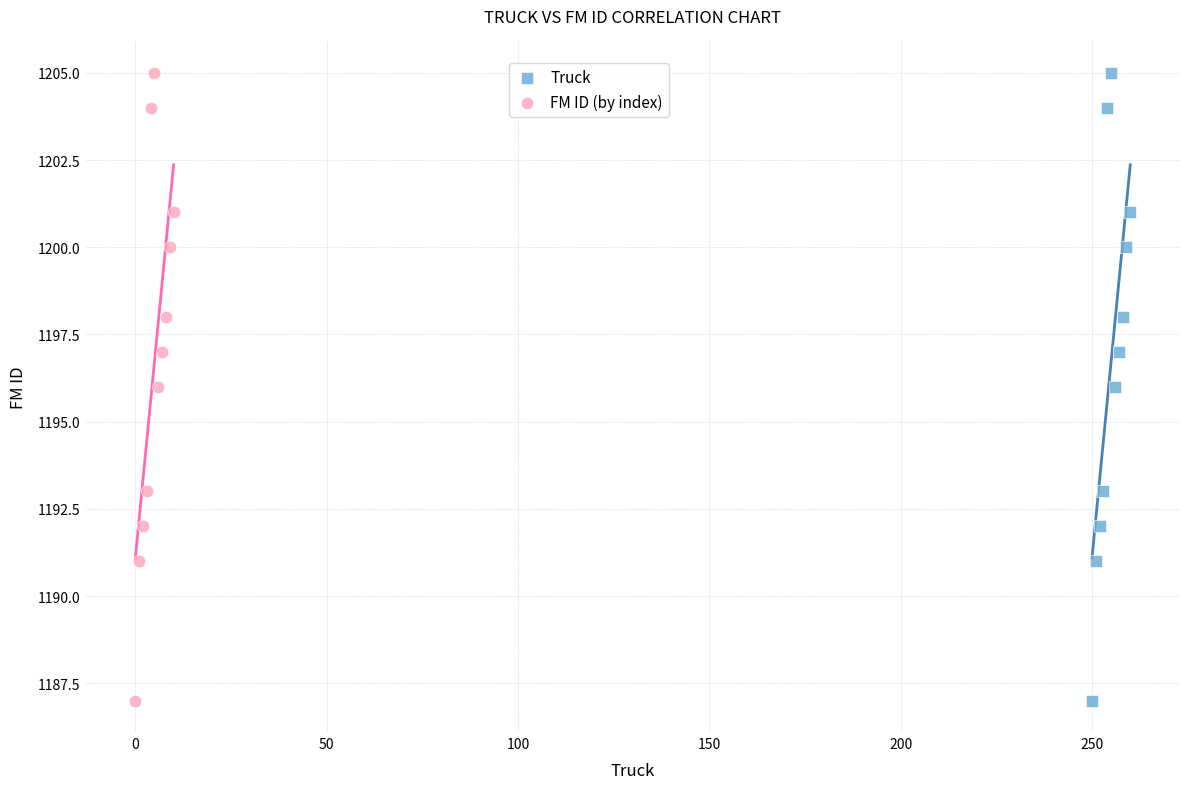

What are all the series names shown in the legend?

Truck, FM ID (by index)